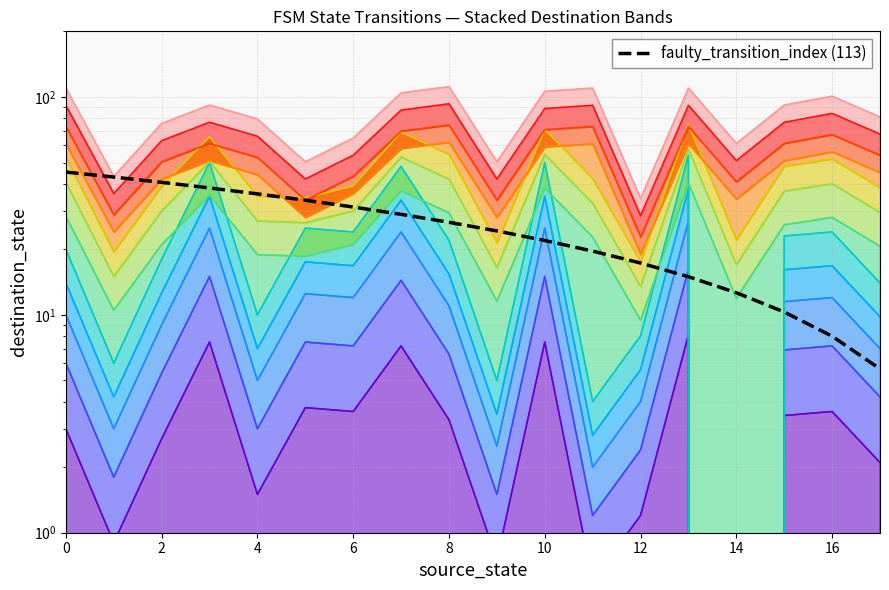

True or false: there are more than 1 points higher than both neighbors.

False